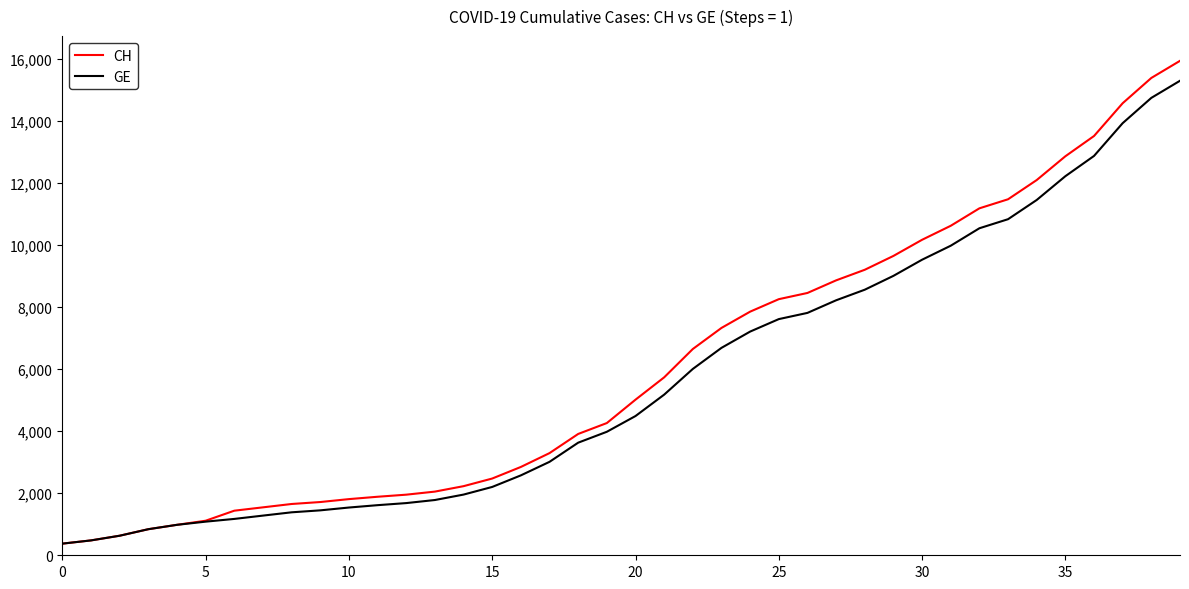

What is the smallest value displayed?

375